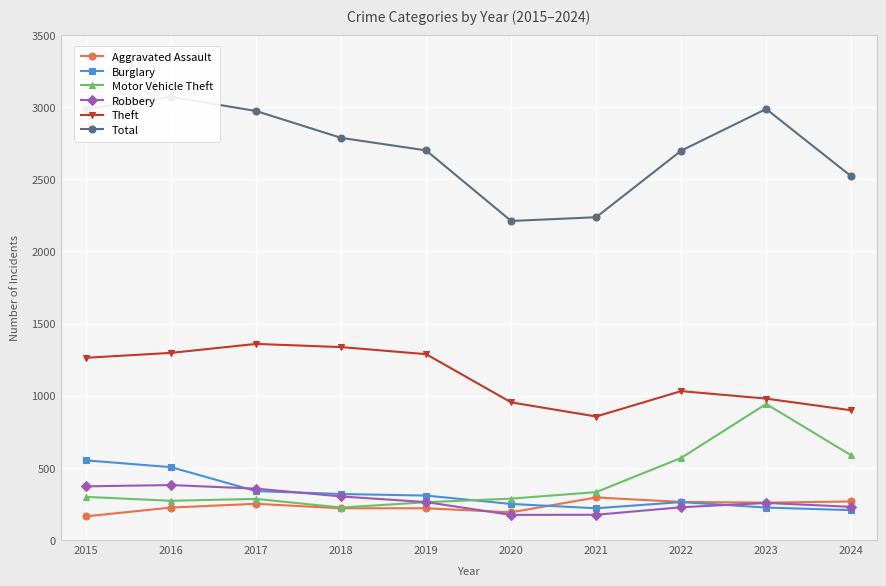

What is the difference between the Motor Vehicle Theft values at 2017 and 2024?

302